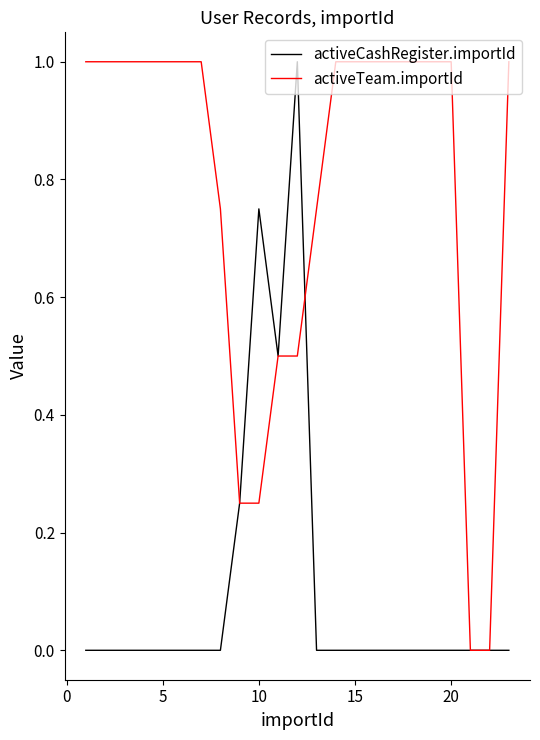

In activeCashRegister.importId, how many points are higher than both neighbors (excluding endpoints)?

2